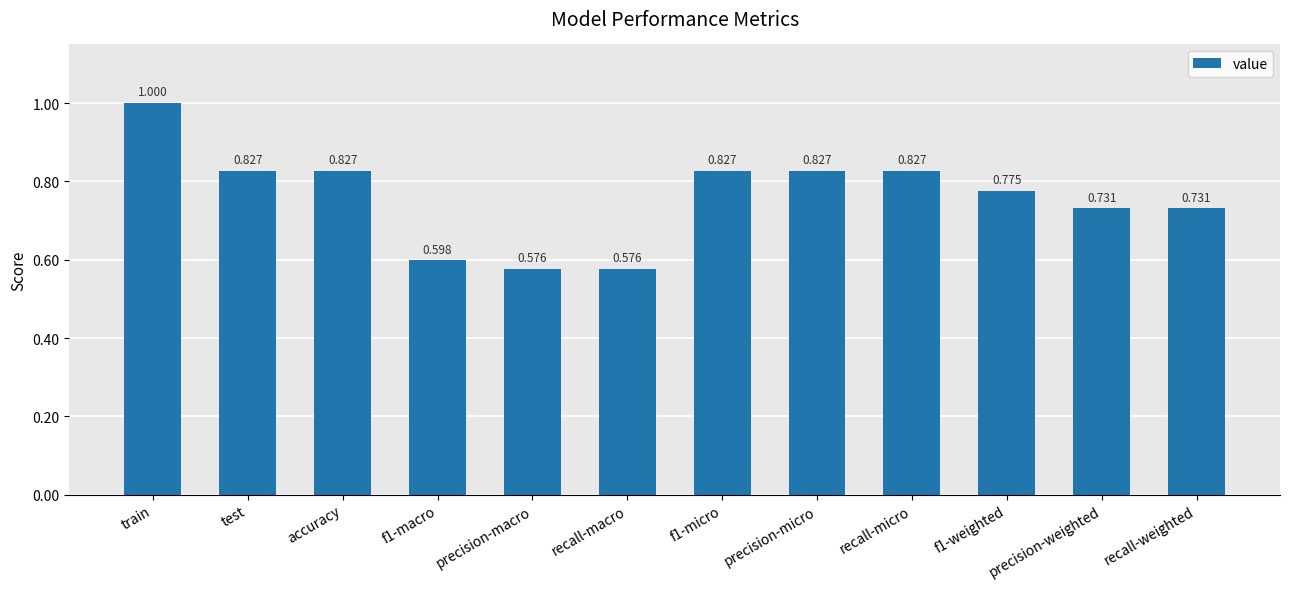

At which category does the chart reach its peak across all series?

train